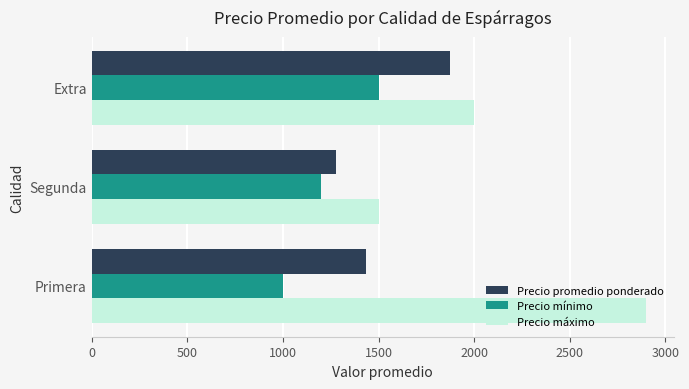

What is the maximum value shown in the chart?

2900